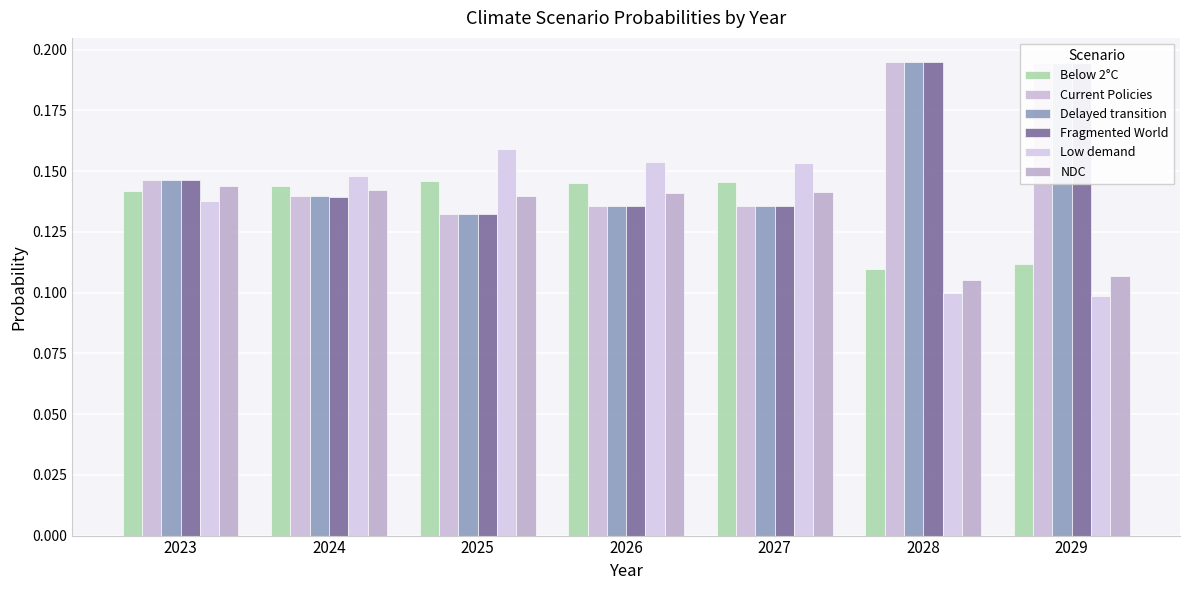

Reading right to left, transcribe all the data shown in this chart.

Below 2°C: 2029=0.1	2028=0.1	2027=0.1	2026=0.1	2025=0.1	2024=0.1	2023=0.1
Current Policies: 2029=0.2	2028=0.2	2027=0.1	2026=0.1	2025=0.1	2024=0.1	2023=0.1
Delayed transition: 2029=0.2	2028=0.2	2027=0.1	2026=0.1	2025=0.1	2024=0.1	2023=0.1
Fragmented World: 2029=0.2	2028=0.2	2027=0.1	2026=0.1	2025=0.1	2024=0.1	2023=0.1
Low demand: 2029=0.1	2028=0.1	2027=0.2	2026=0.2	2025=0.2	2024=0.1	2023=0.1
NDC: 2029=0.1	2028=0.1	2027=0.1	2026=0.1	2025=0.1	2024=0.1	2023=0.1